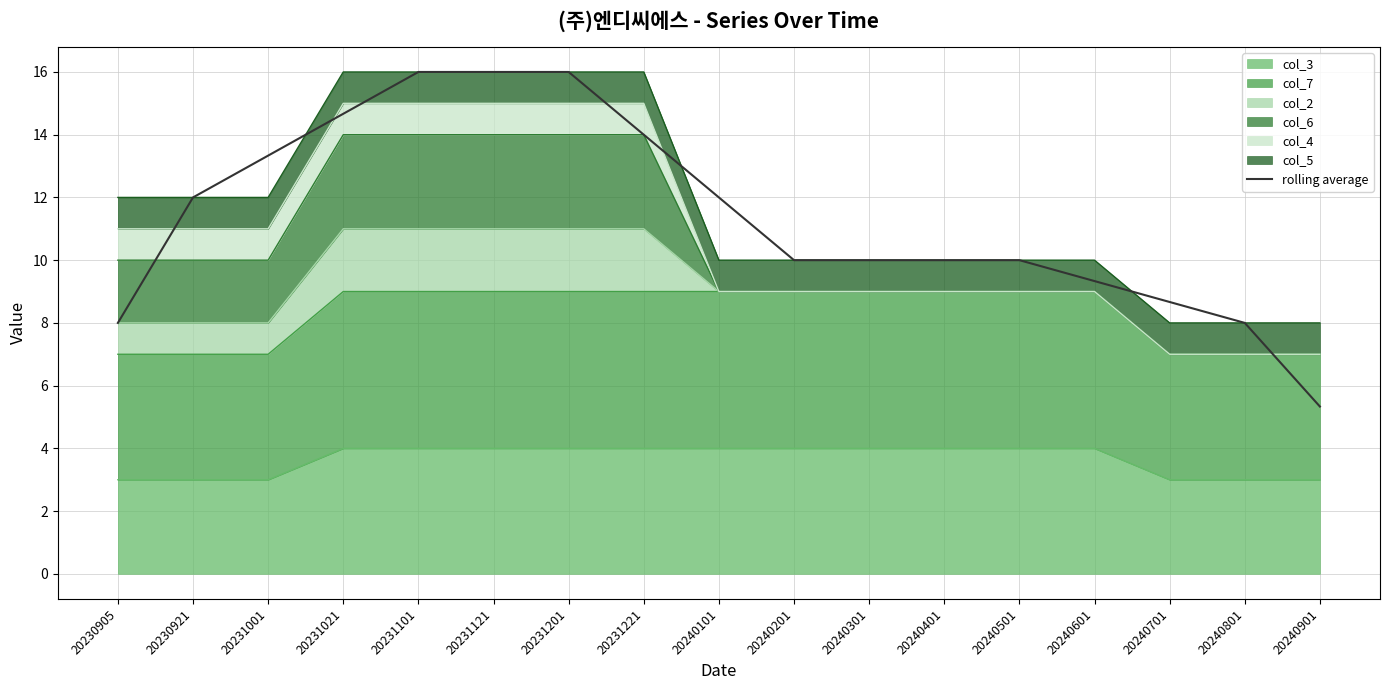

Where does the data first go above 10?

20230921